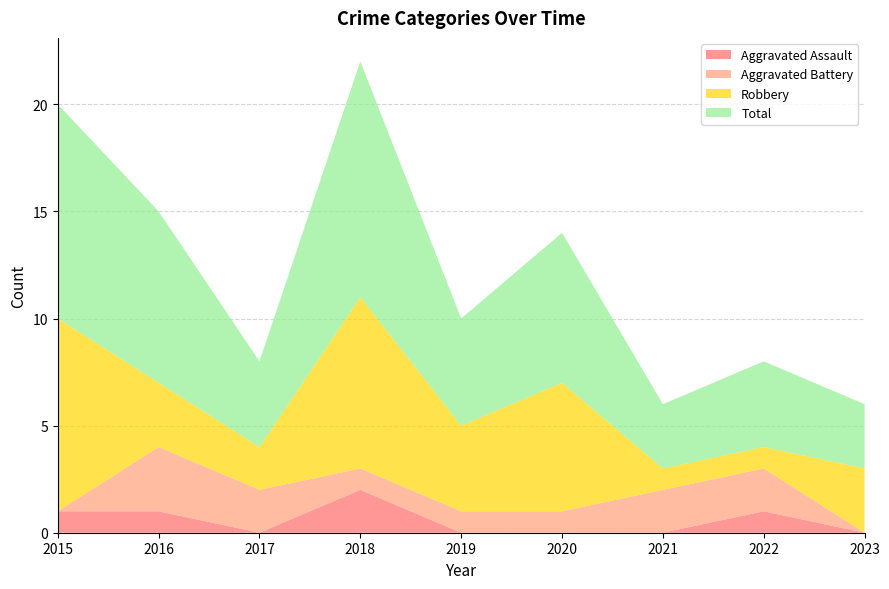

Reading left to right, list all the values displayed in this chart.

Aggravated Assault: 1	1	0	2	0	0	0	1	0
Aggravated Battery: 0	3	2	1	1	1	2	2	0
Robbery: 9	3	2	8	4	6	1	1	3
Total: 10	8	4	11	5	7	3	4	3